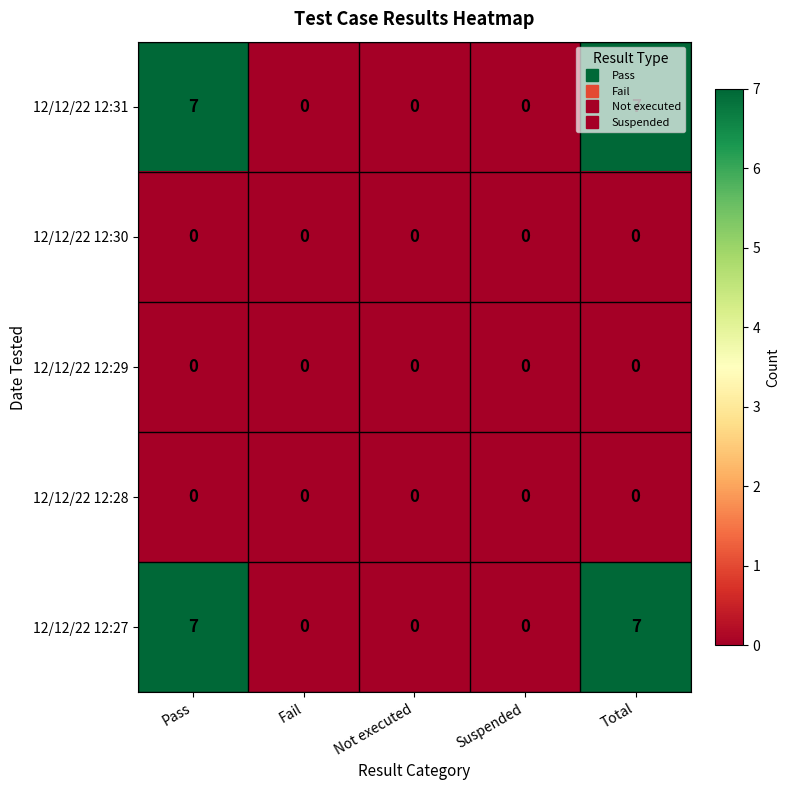

What is the greatest value displayed?

7